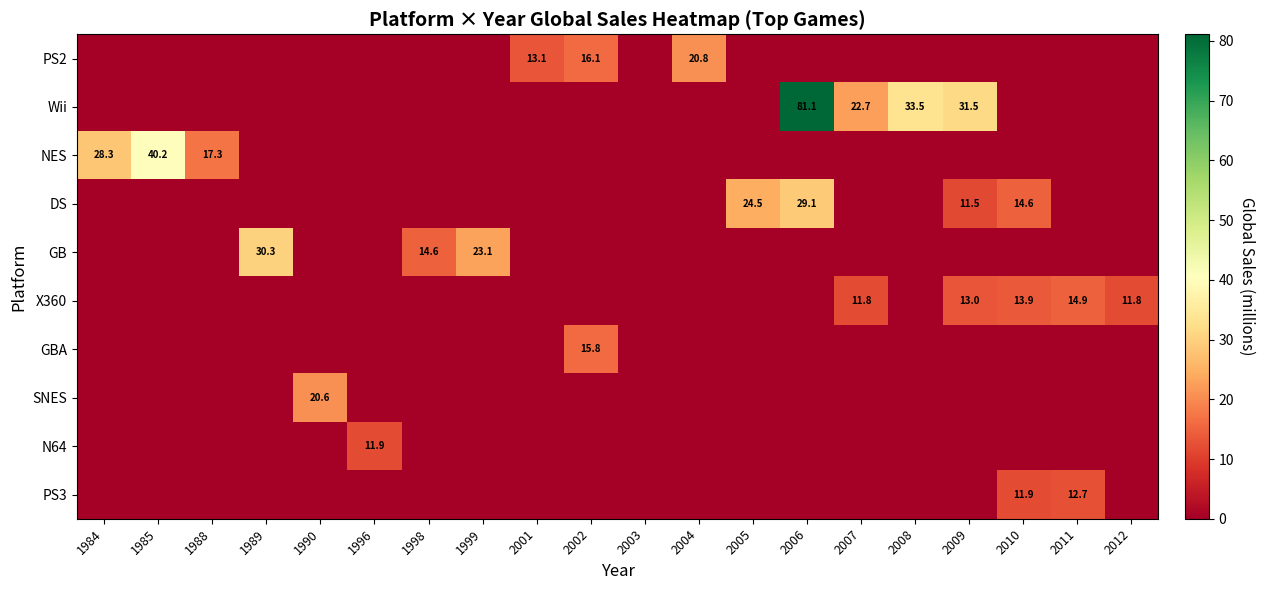

True or false: X360 has a value of 18.5 at 2007.

False